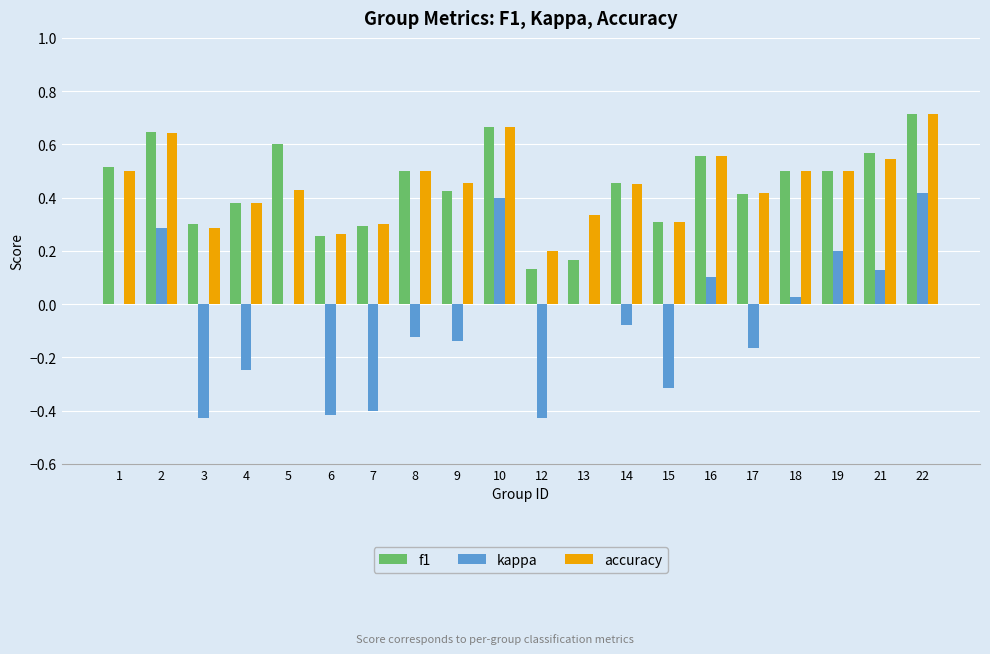

Is it true that f1 equals 0.4 at 4?

True